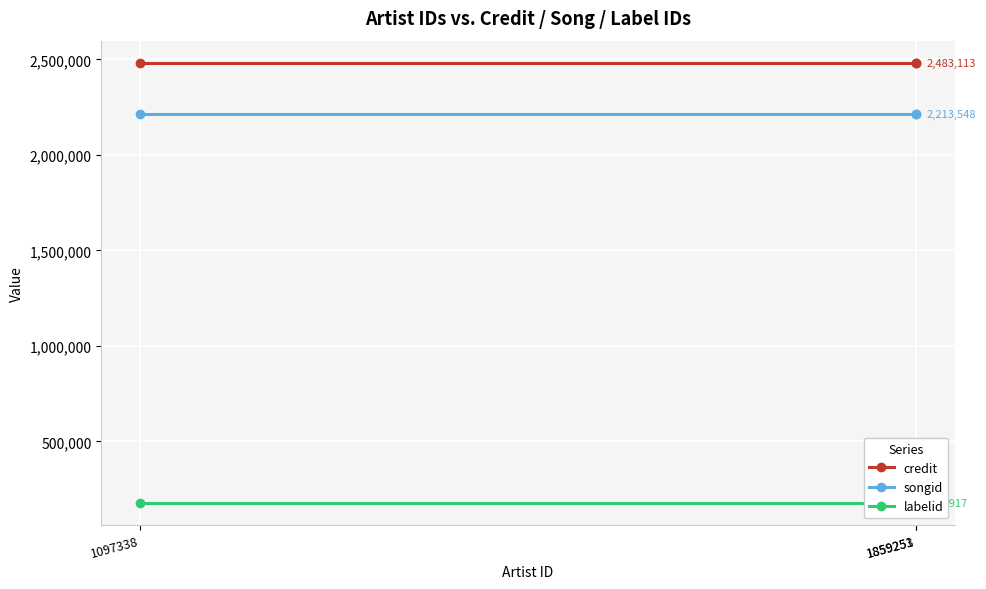

Is the value of songid at 1859253 greater than the value of labelid at 1859253?

Yes